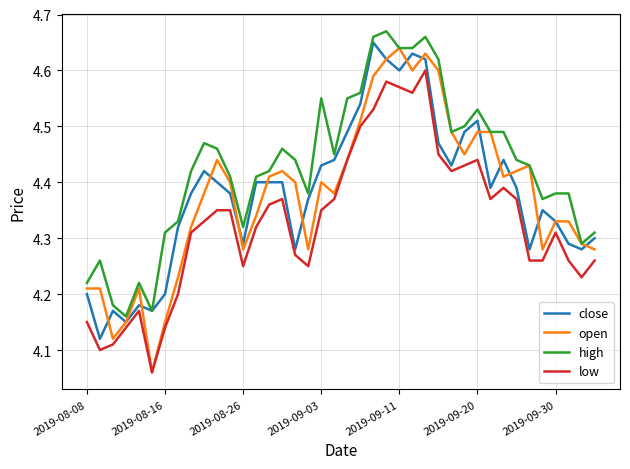

Which series has the largest total across all categories?

high